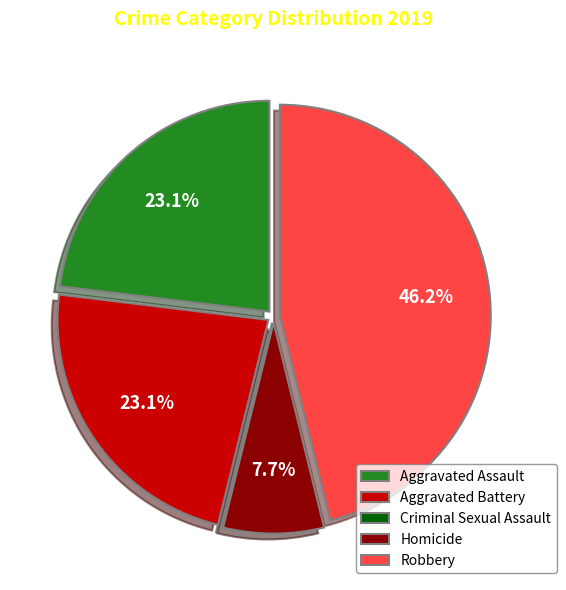

What is the ratio of the value at Aggravated Assault to the value at Homicide?

3.0